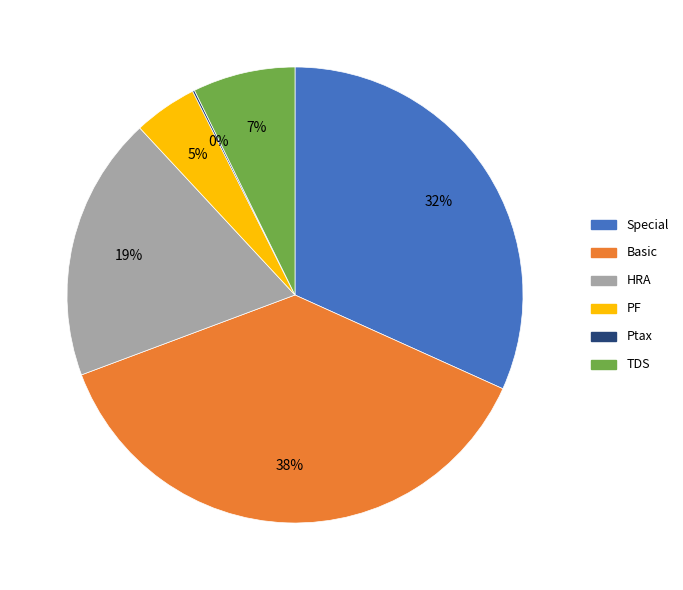

To the nearest percent, what is the average slice percentage?

17%